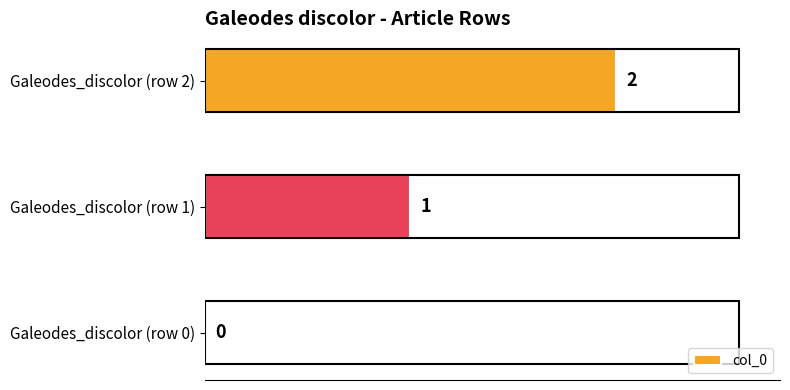

At which category does the chart reach its peak across all series?

Galeodes_discolor (row 2)